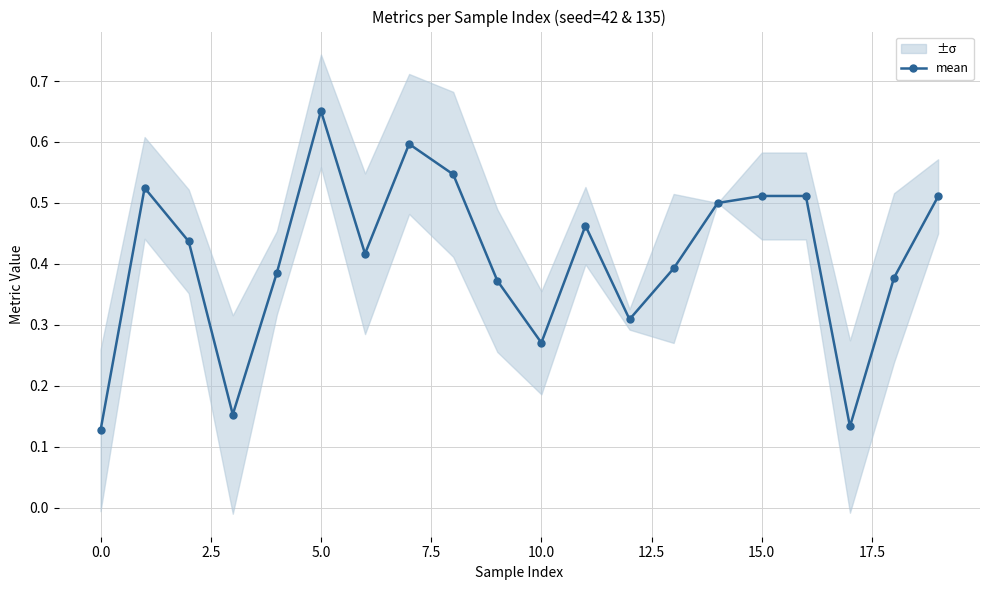

How many mean values are between 0 and 1?

20